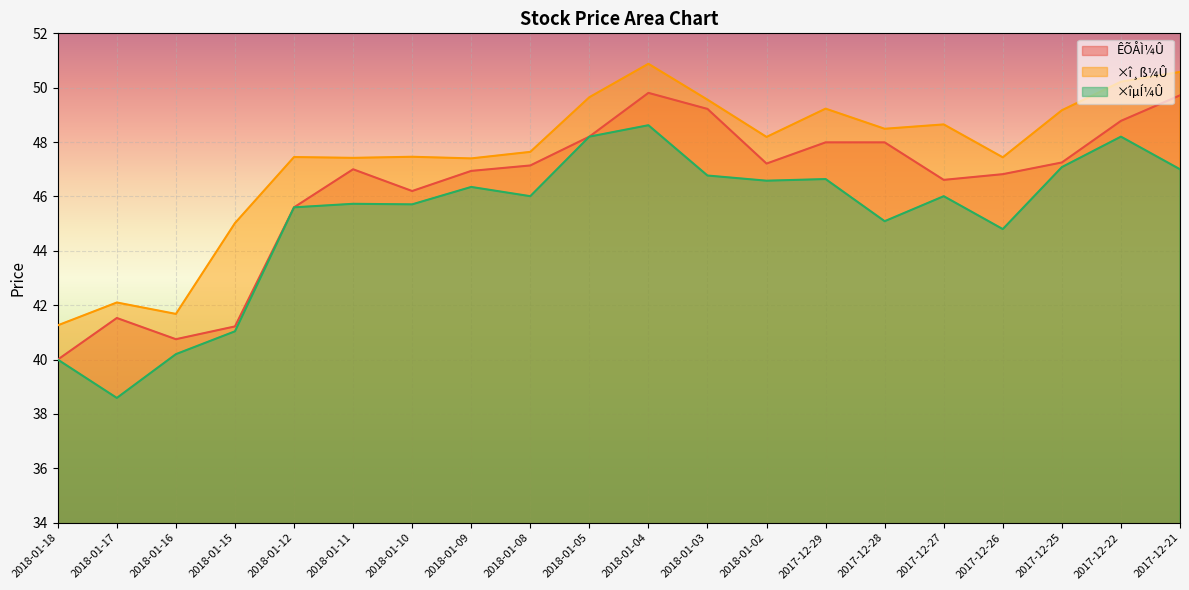

At which category is the sum across all series the highest?

2018-01-04